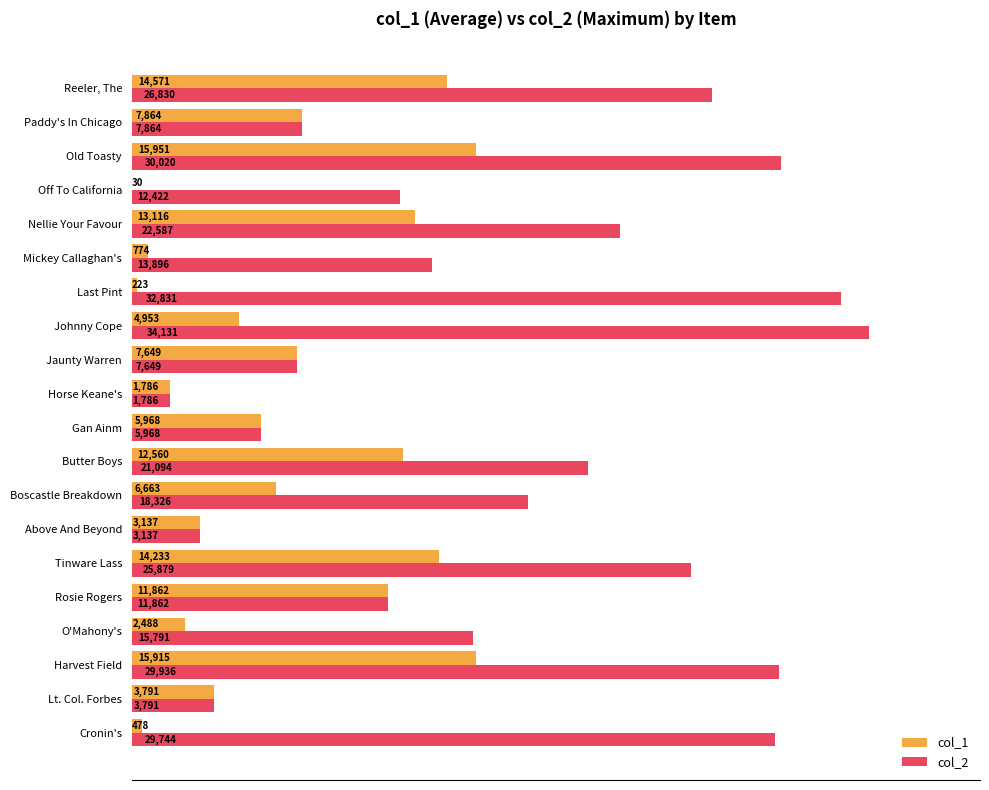

At which label does col_2 reach its peak?

Johnny Cope